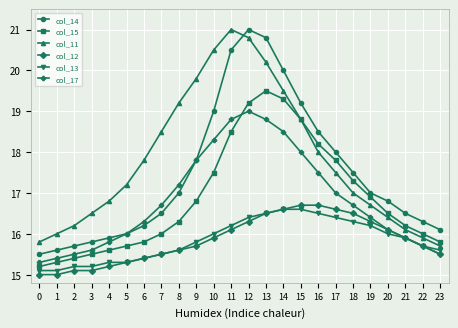

What is the spread (max minus min) of values at 15?

2.6